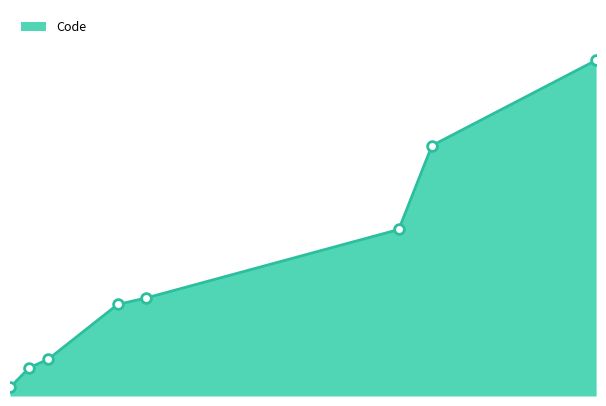

Which label corresponds to the largest value in the chart?

jsvar.c